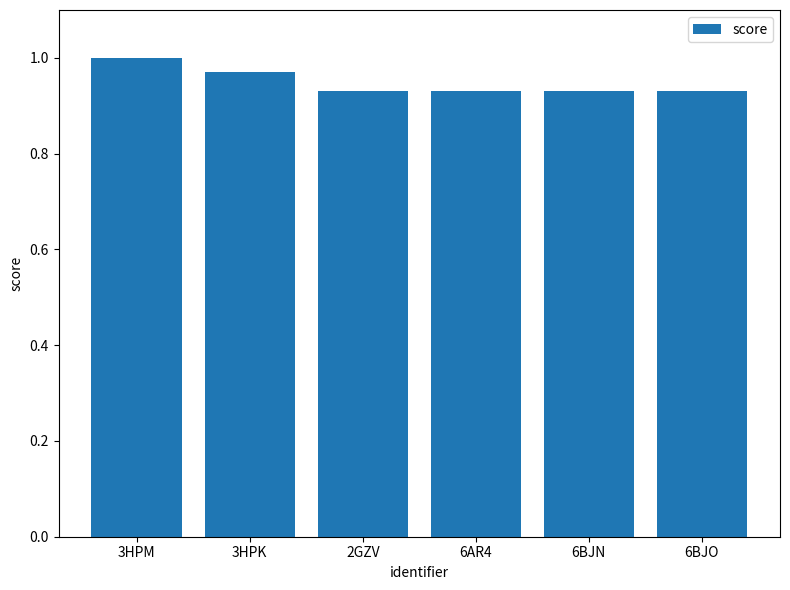

Which has a higher value, 3HPM or 6AR4?

3HPM